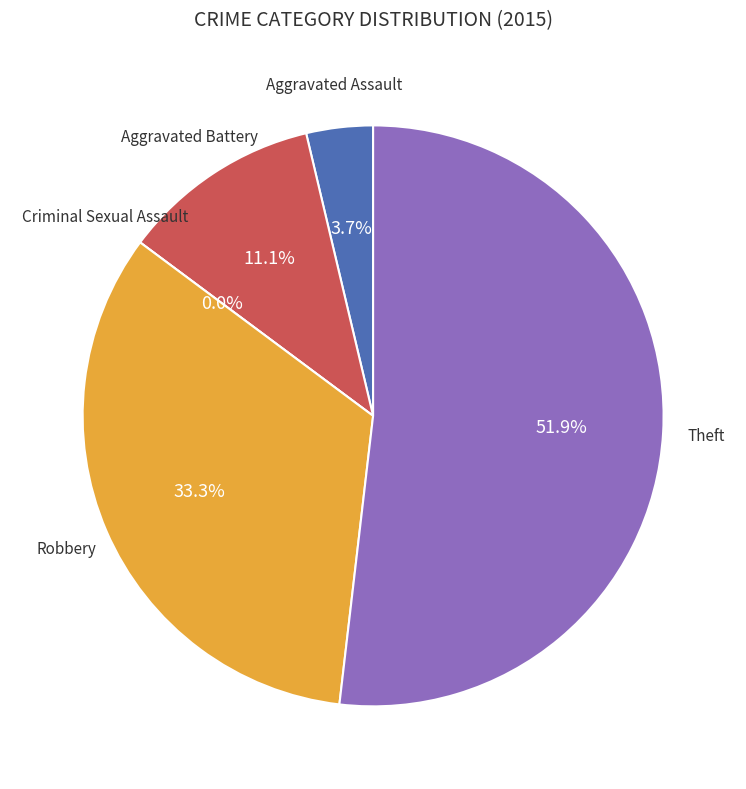

To the nearest percent, what is the difference between the Criminal Sexual Assault and Aggravated Battery slice percentages?

11%